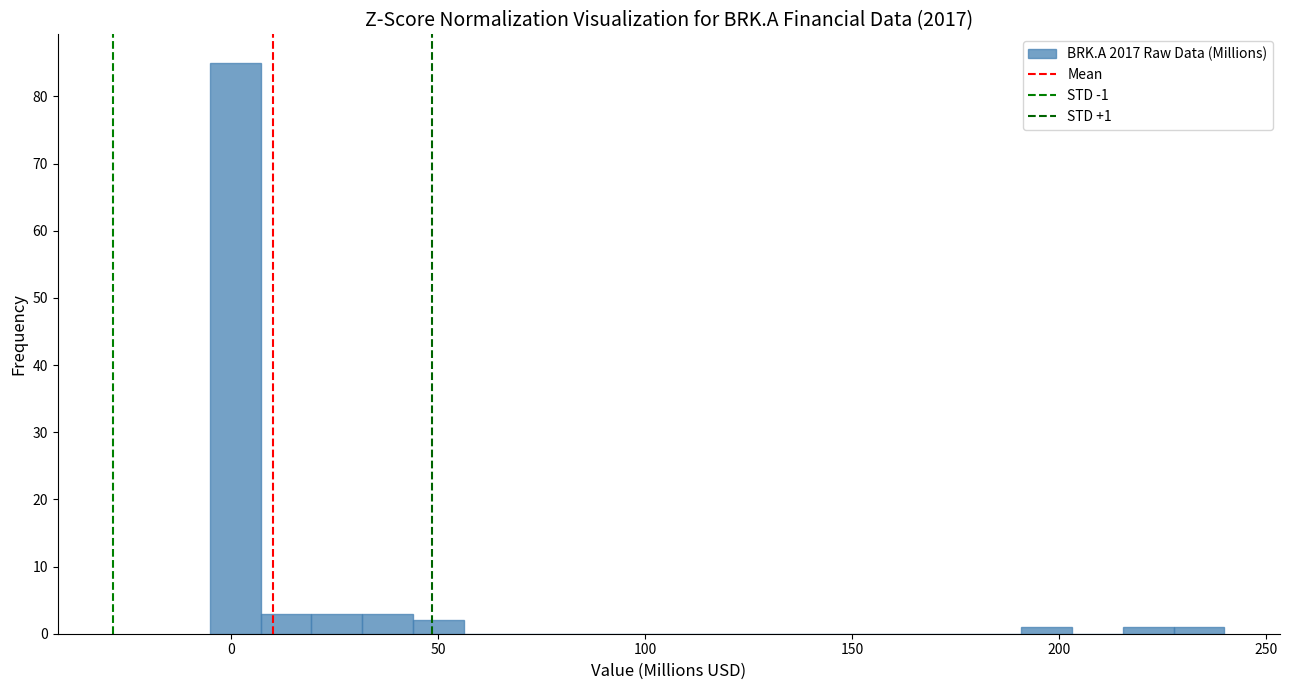

Around what value on the x-axis is the tallest bar? Give the approximate position of its centre, as read against the axis.

0